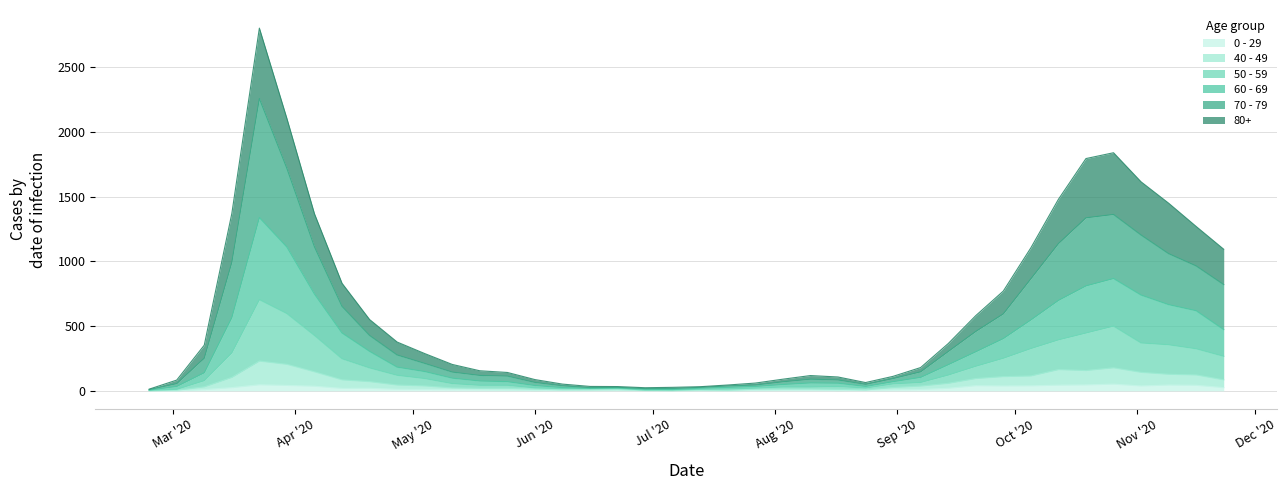

True or false: 50 - 59 has a value of 179 at Jun '20.

False